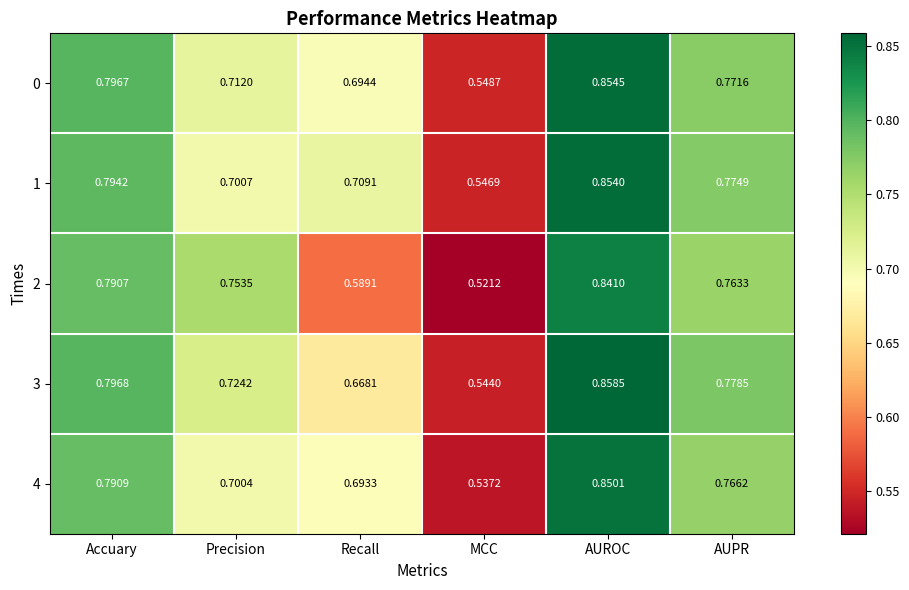

List the labels in order of 4 value, smallest first.

MCC, Recall, Precision, AUPR, Accuary, AUROC